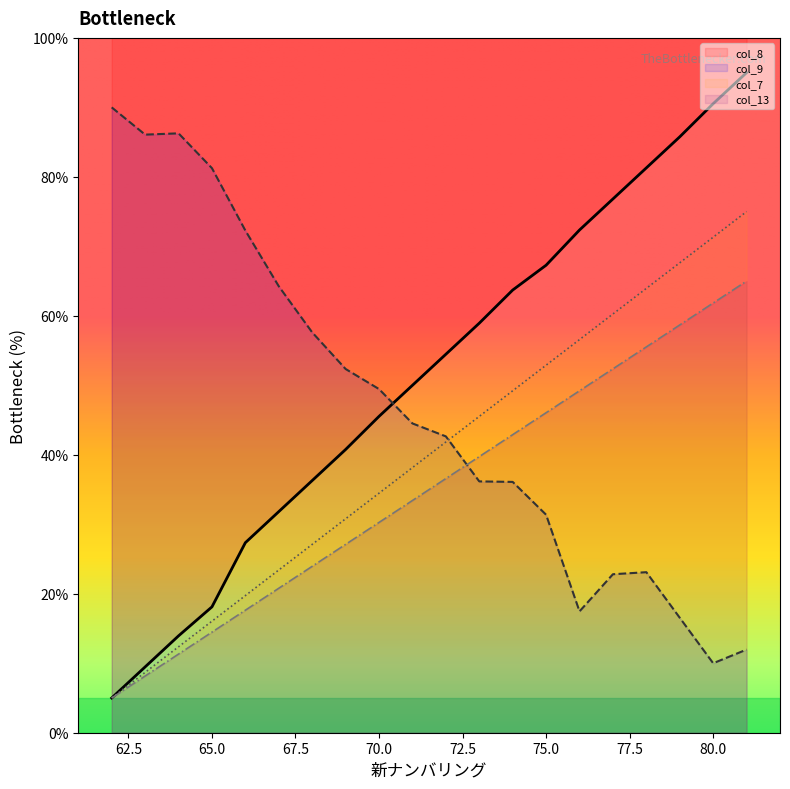

What is the average value of the col_8 series?

51.2